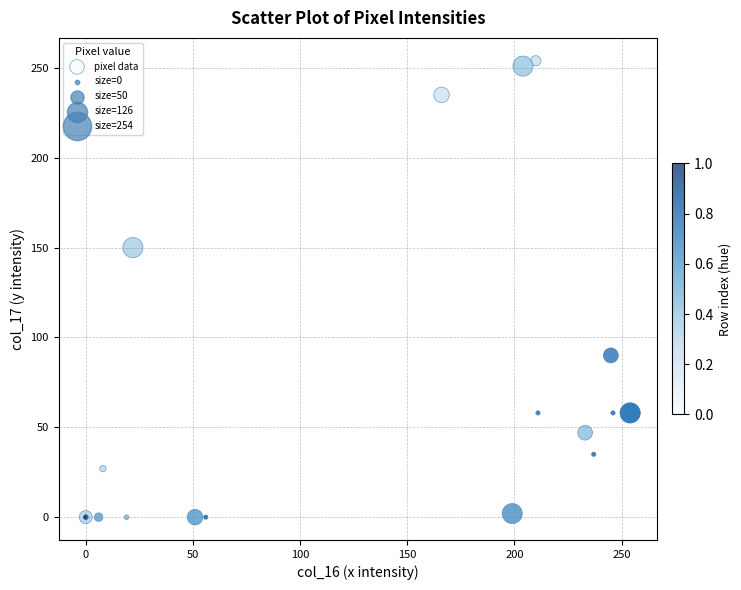

What Y value in the scatter plot is closest to 127?

150